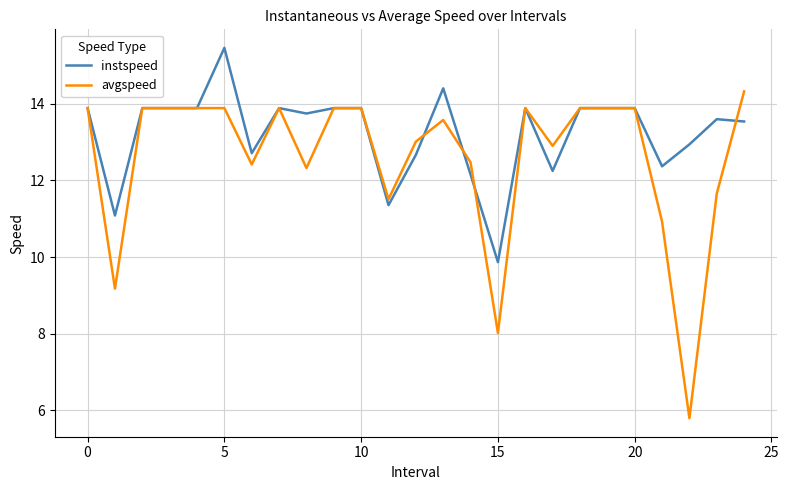

Which series has the widest spread of values?

avgspeed